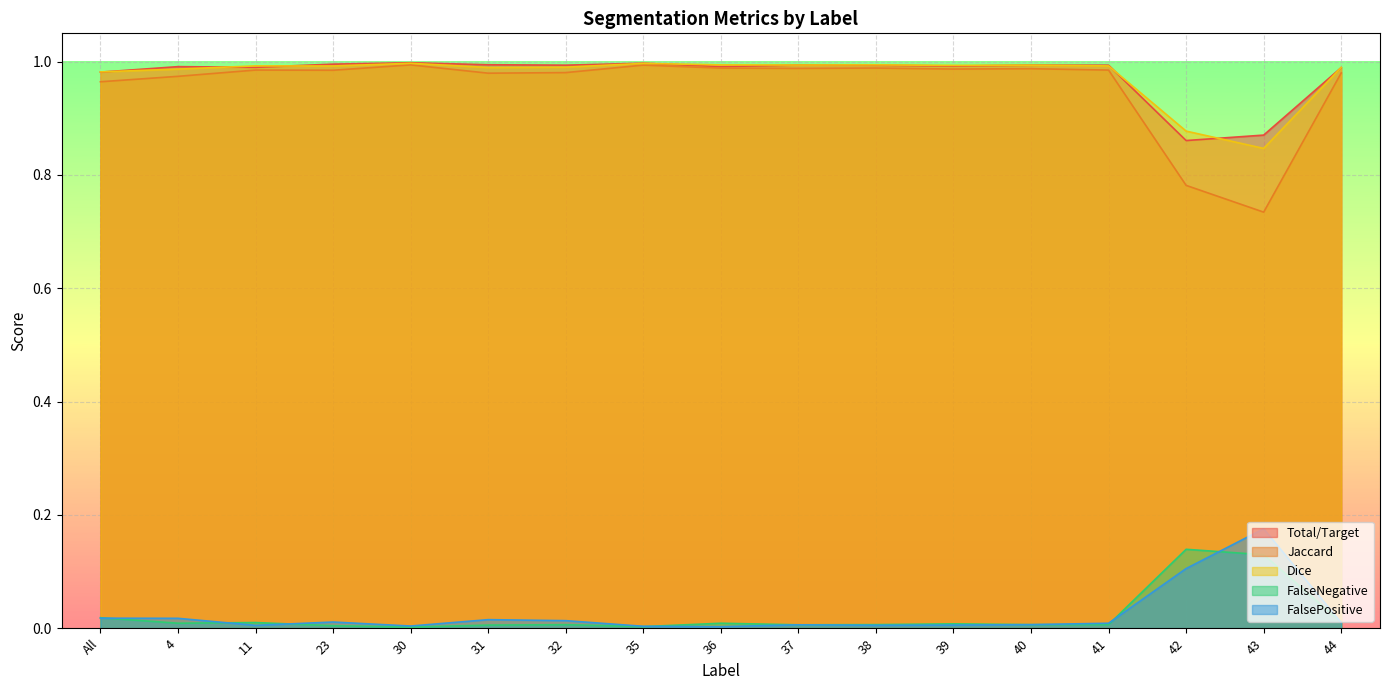

What is the spread (max minus min) of values at 38?

1.0